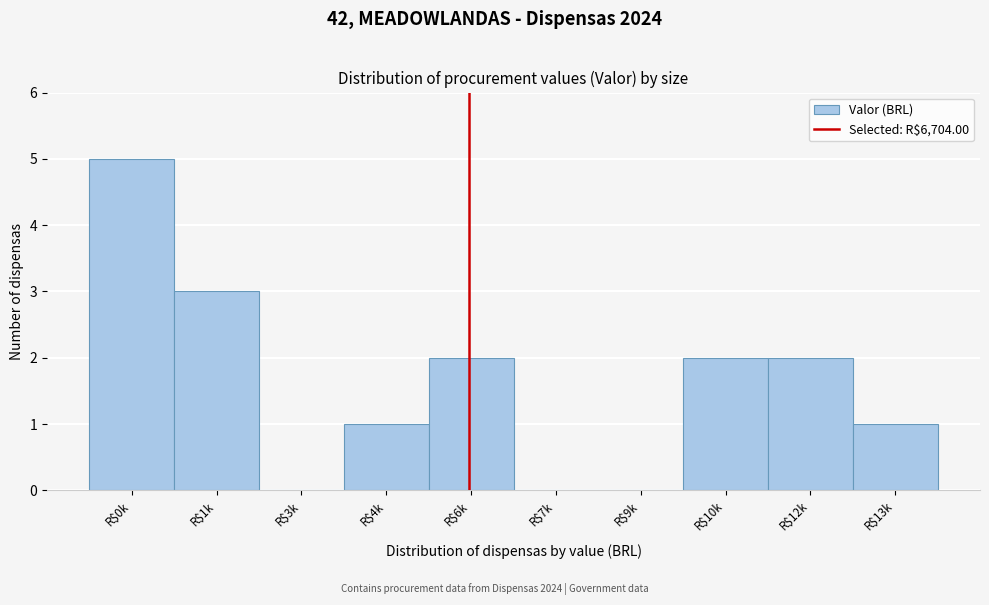

What is the sum of all values?

16